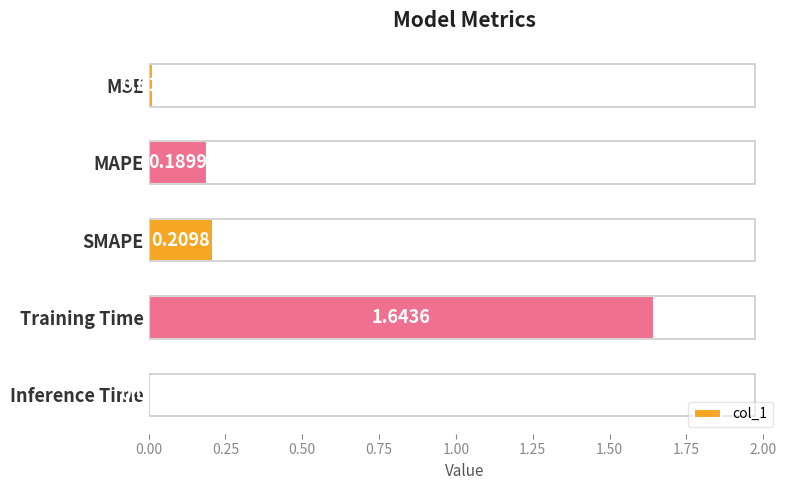

Which has a higher value, SMAPE or MAPE?

SMAPE